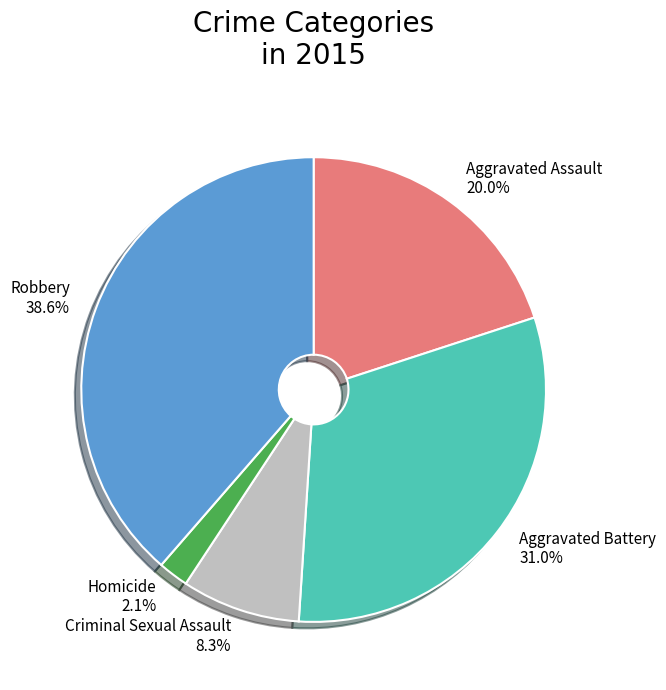

What is the smallest slice in the pie chart?

Homicide